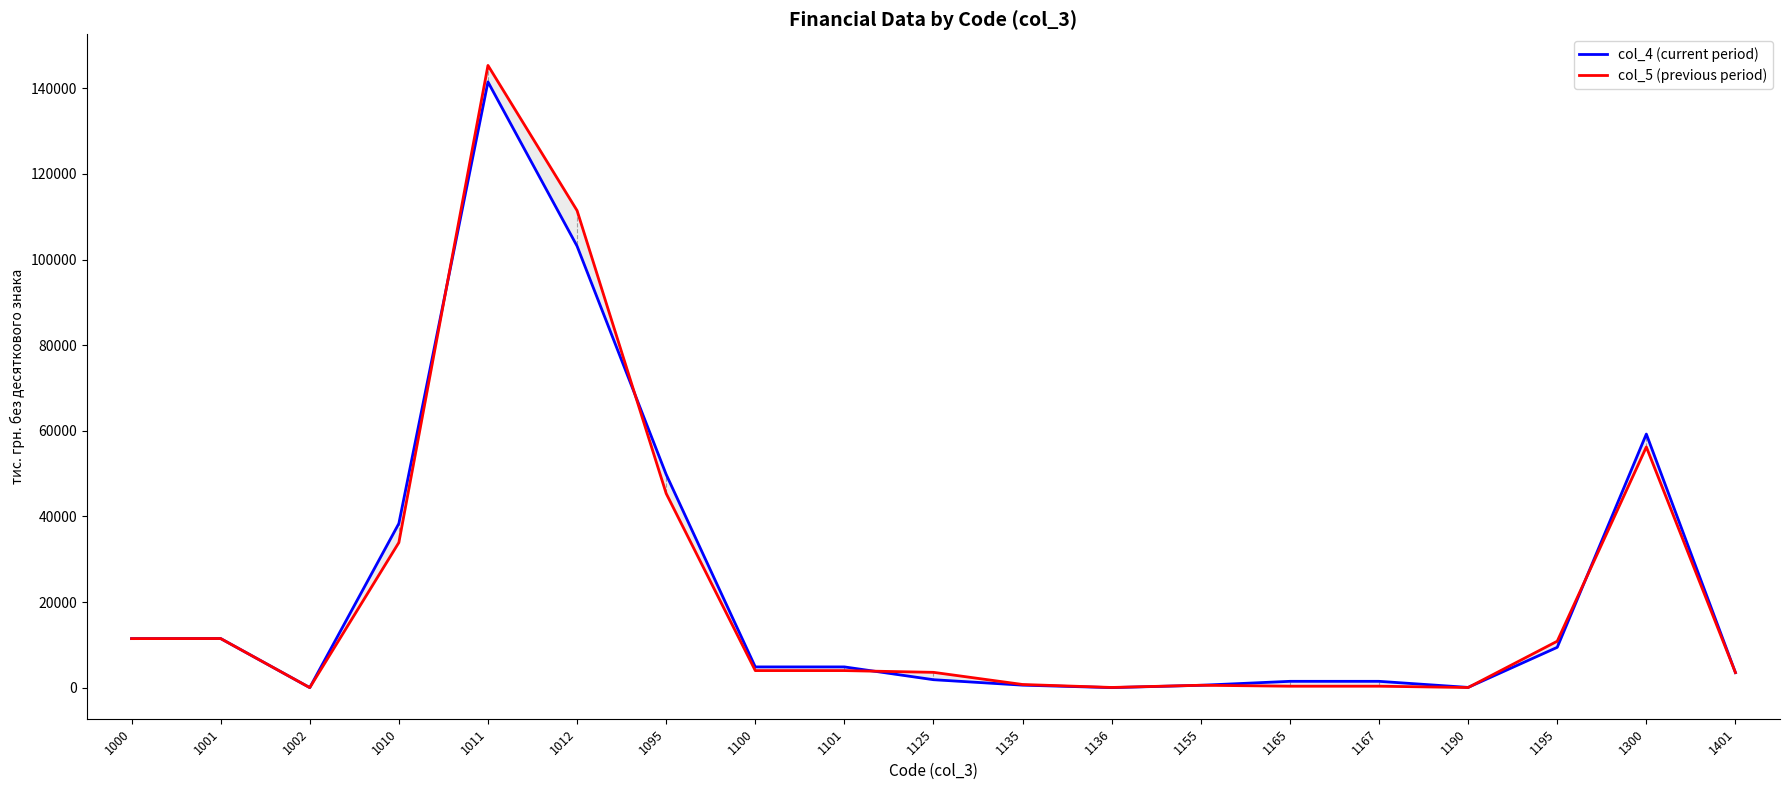

How many lines are shown in the chart?

2